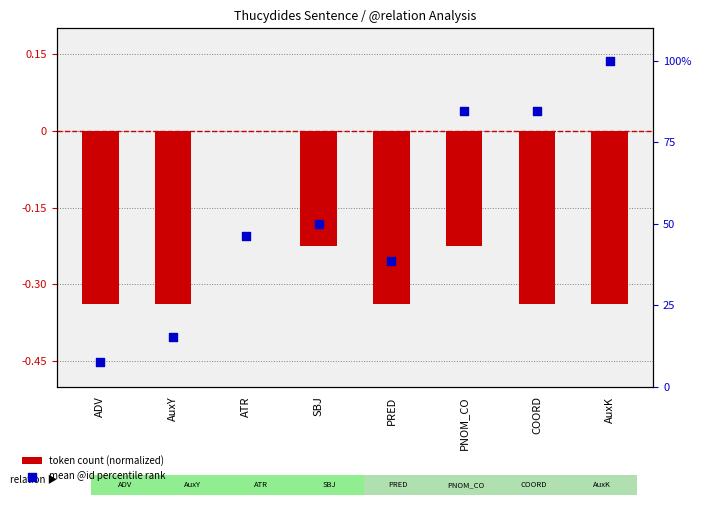

Which series has the largest total across all categories?

mean @id percentile rank